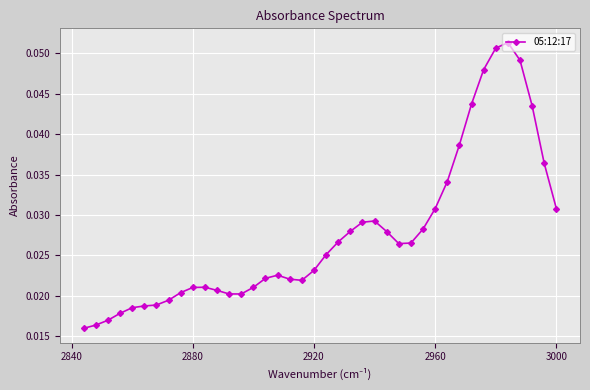

Count the values in the range 0 to 1.

40